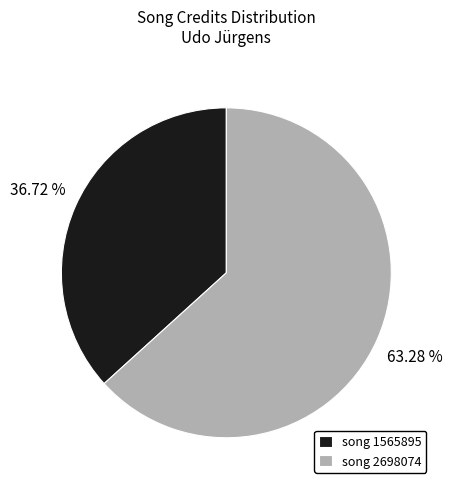

To the nearest percent, what is the difference between the largest and smallest slice percentages?

27%